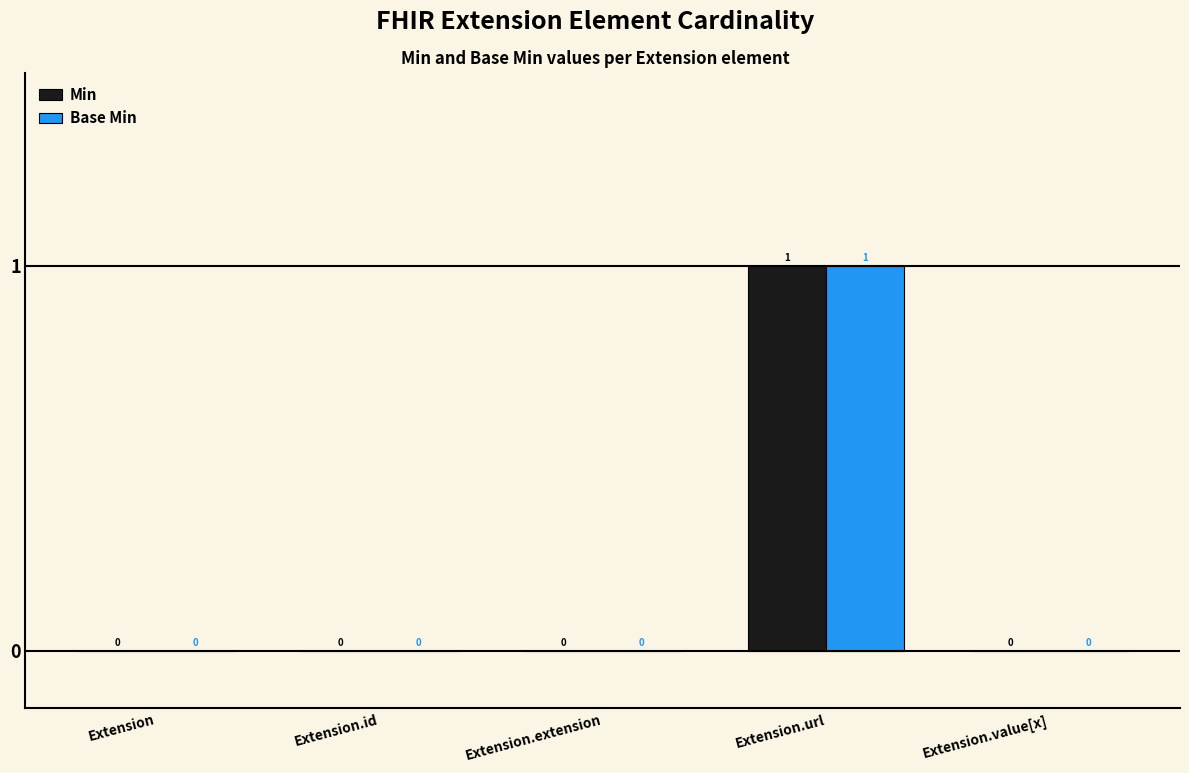

At which category is the sum across all series the highest?

Extension.url